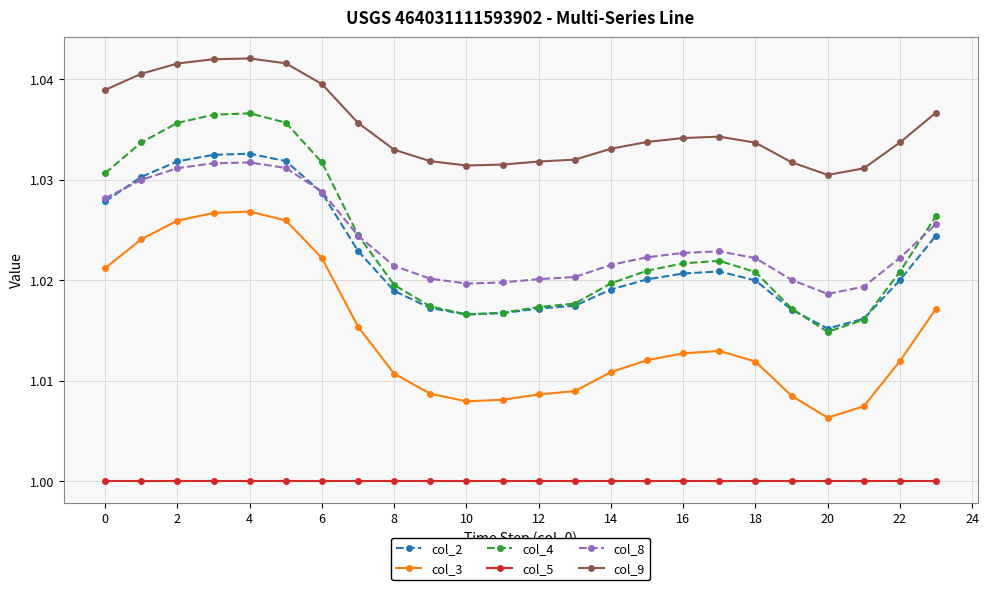

How many col_2 values are between 1 and 2?

24